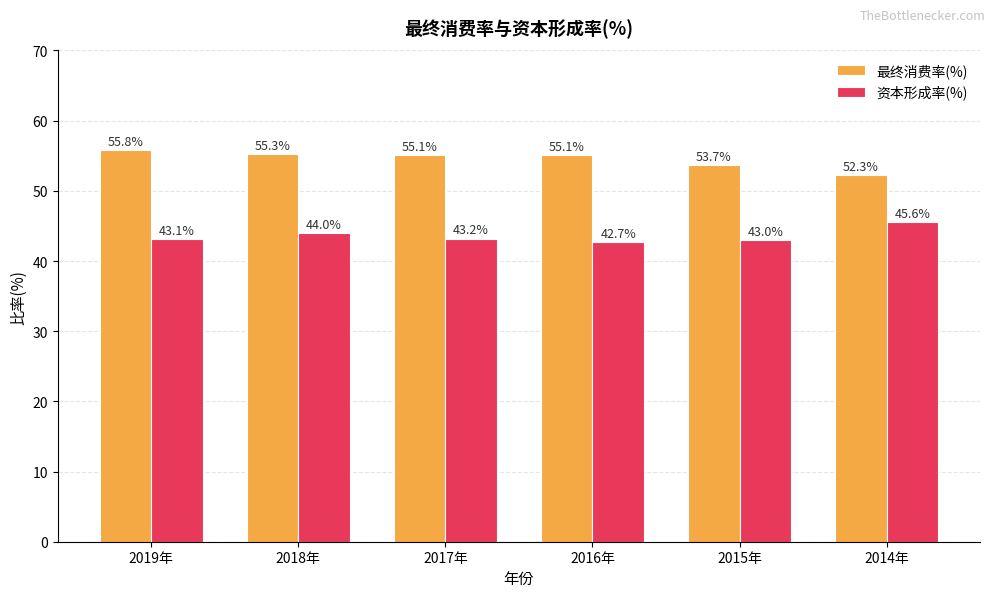

The value of 资本形成率(%) at 2016年 is 26.8. True or false?

False